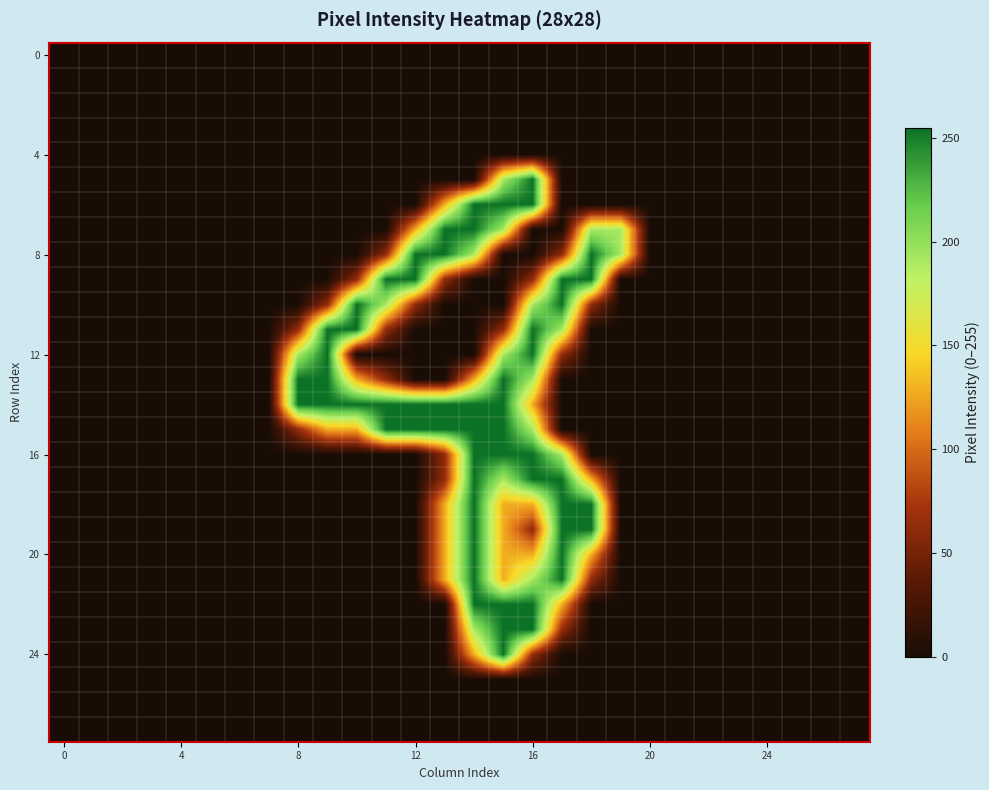

How many data points does each series have?

28